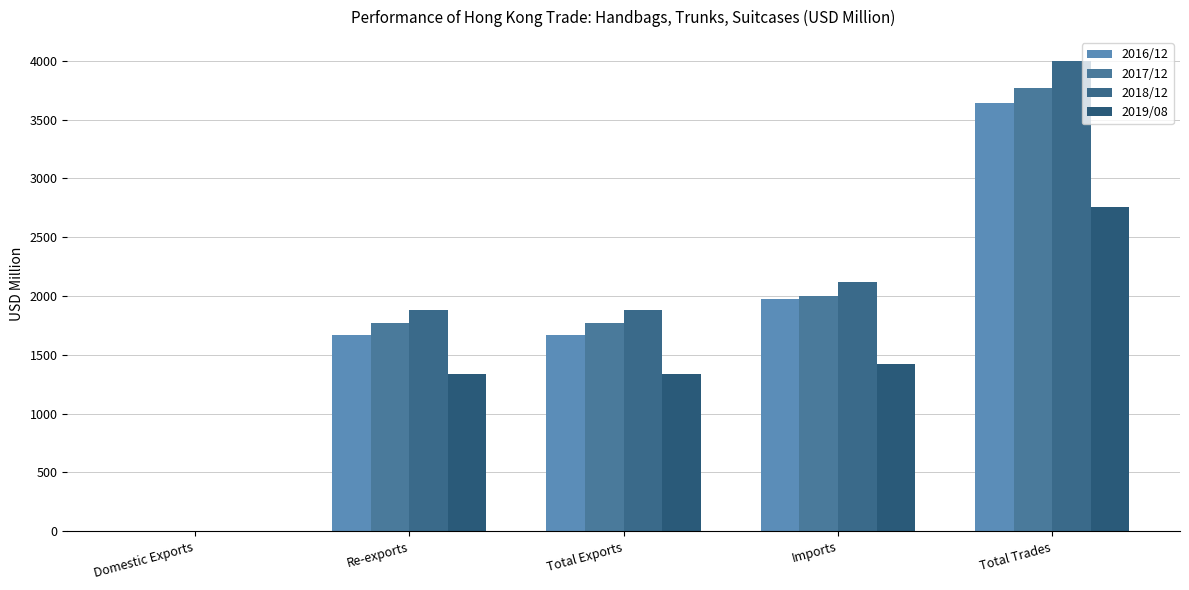

How many data points does each series have?

5